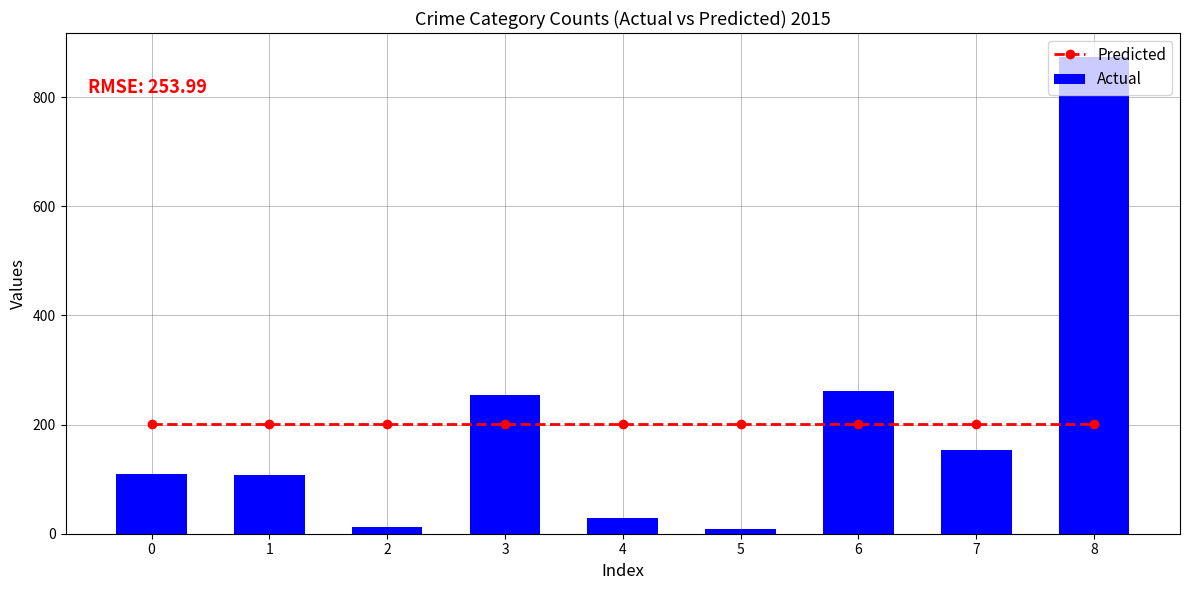

What is the difference between the maximum and minimum values in the Actual series?

865